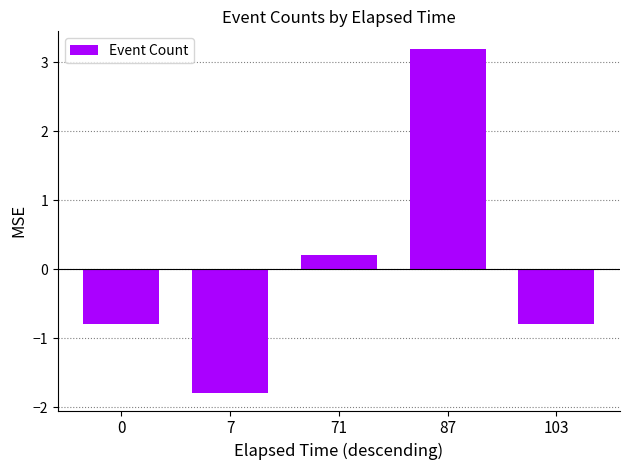

True or false: the data shows -0.8 at 103.

True